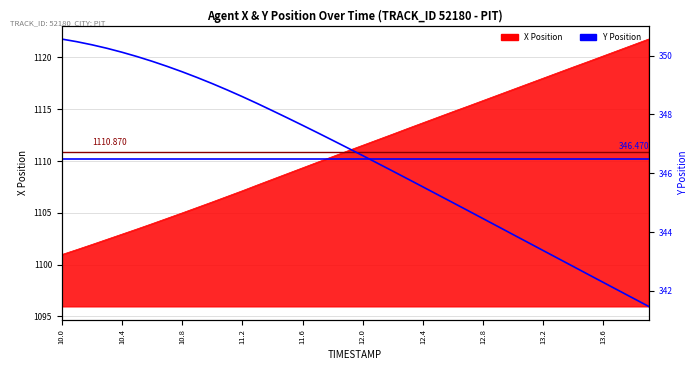

What is the difference between the second highest and second lowest values?

8.7